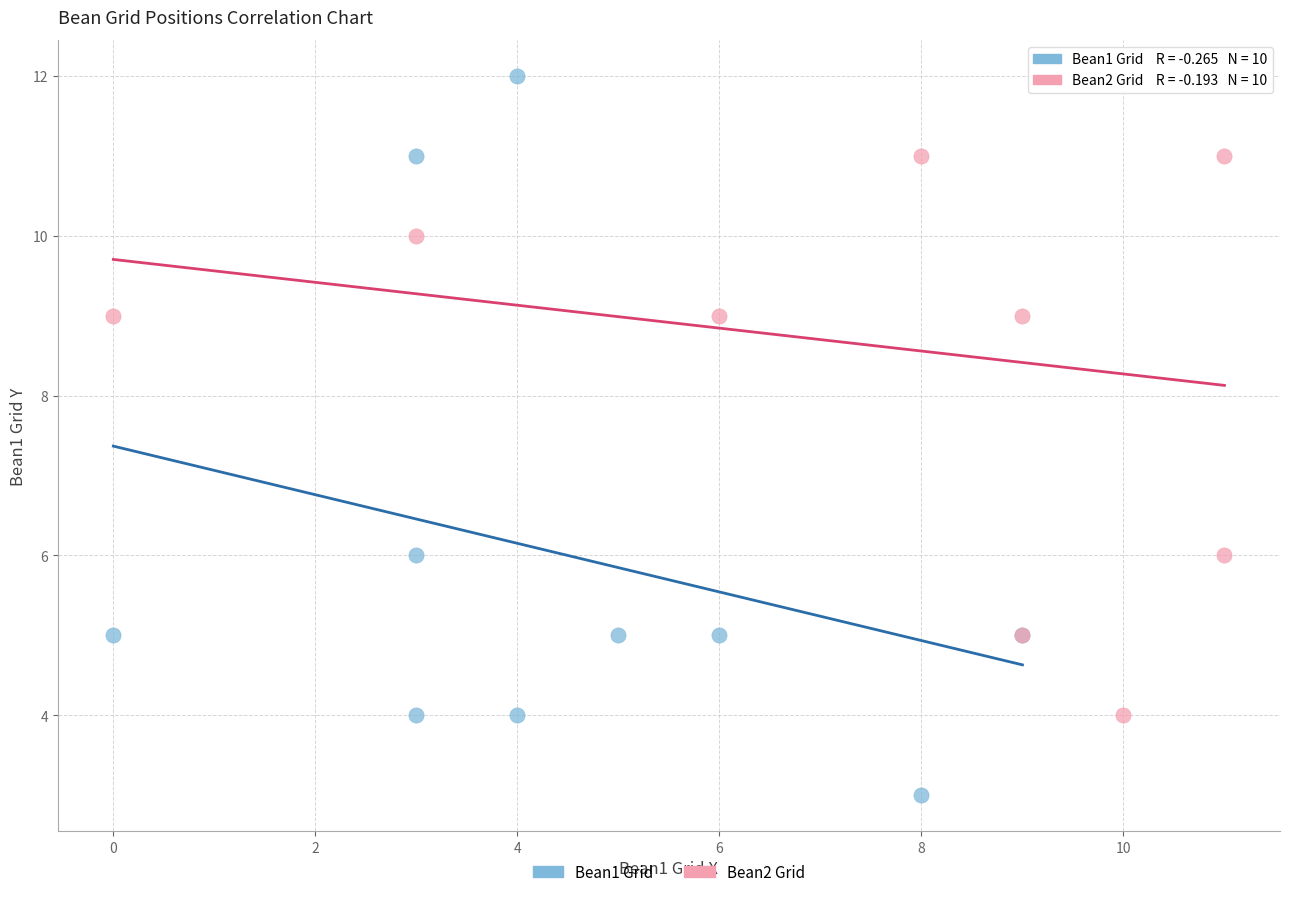

Which series contains the lowest Y value?

Bean1 Grid